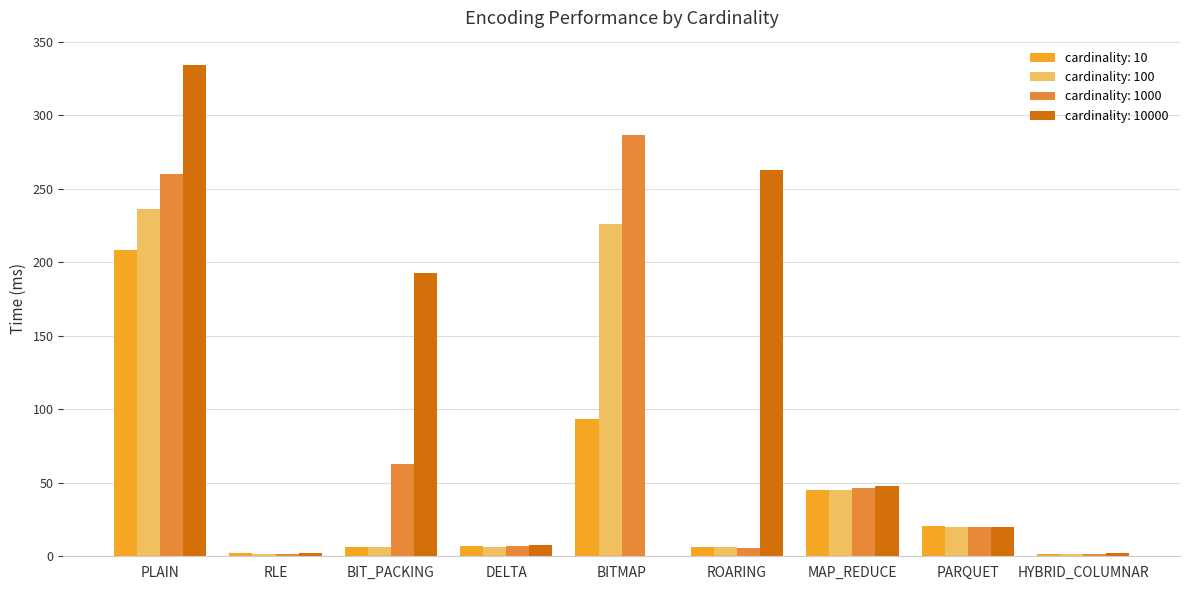

Reading right to left, list all the values displayed in this chart.

cardinality: 10: 1.8	20.8	45.2	6.4	93.3	6.9	6.6	2.2	208.2
cardinality: 100: 1.8	20.1	45.4	6.1	226.4	6.5	6.5	1.9	236.1
cardinality: 1000: 1.9	19.9	46.4	5.8	286.9	6.7	62.8	1.9	260.3
cardinality: 10000: 2.0	19.8	47.6	263.0	0.0	7.4	192.4	2.0	334.1